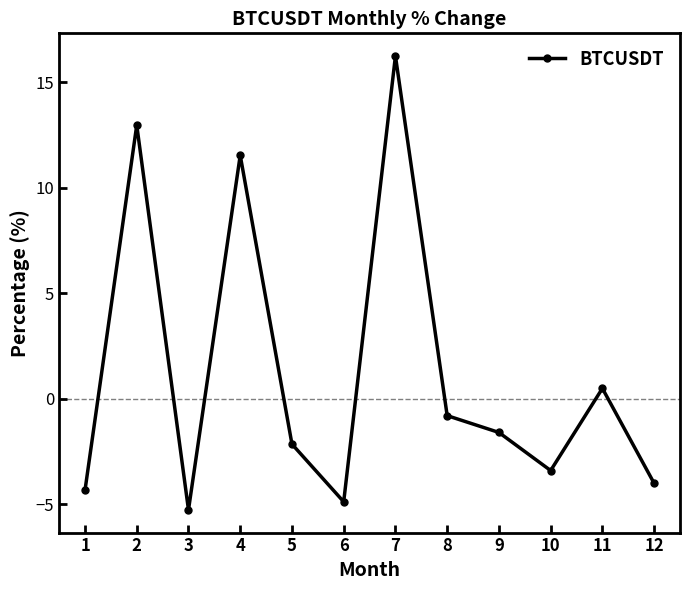

How many points are lower than both their immediate neighbors (excluding endpoints)?

3